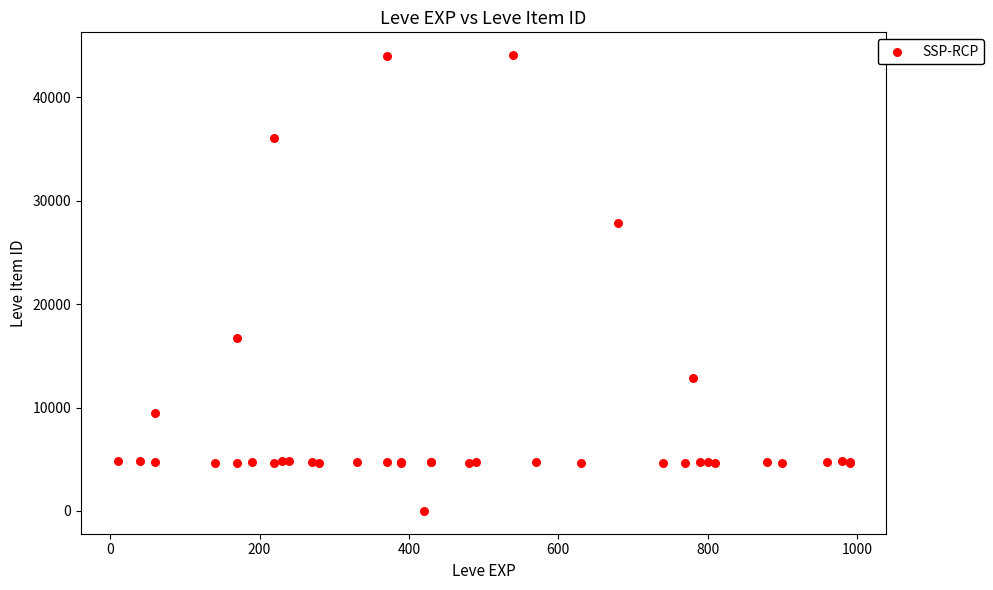

What Y value in the scatter plot is closest to 22050?

16734